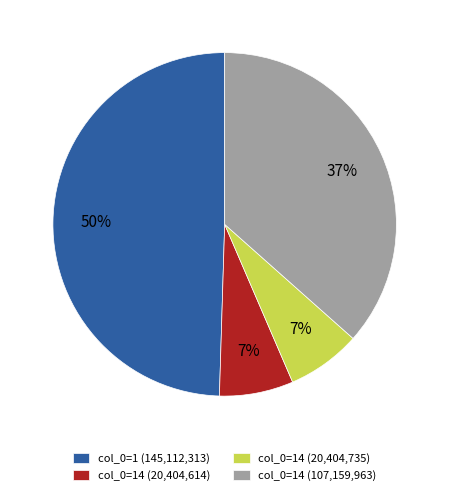

What percentage is the col_0=14 (20,404,735) slice, to the nearest percent?

7%